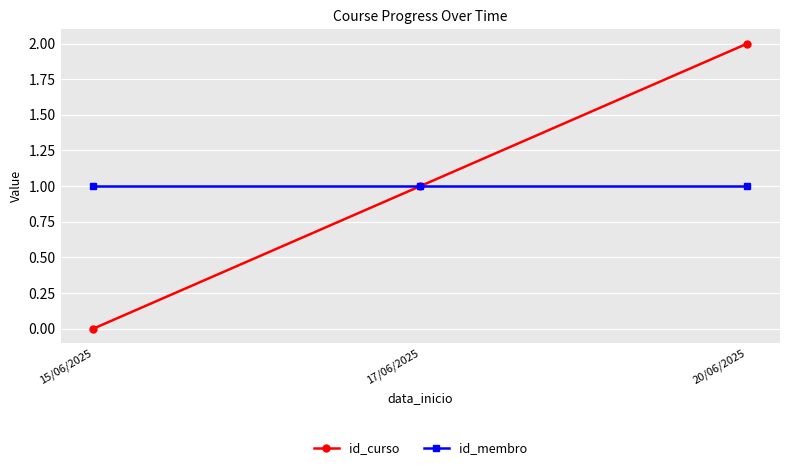

The value of id_membro at 20/06/2025 is 1. True or false?

True